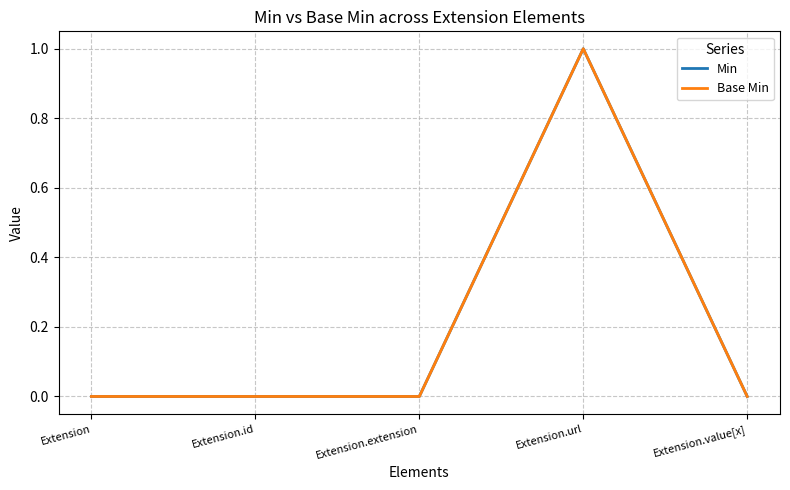

True or false: Base Min has a value of 1 at Extension.extension.

False